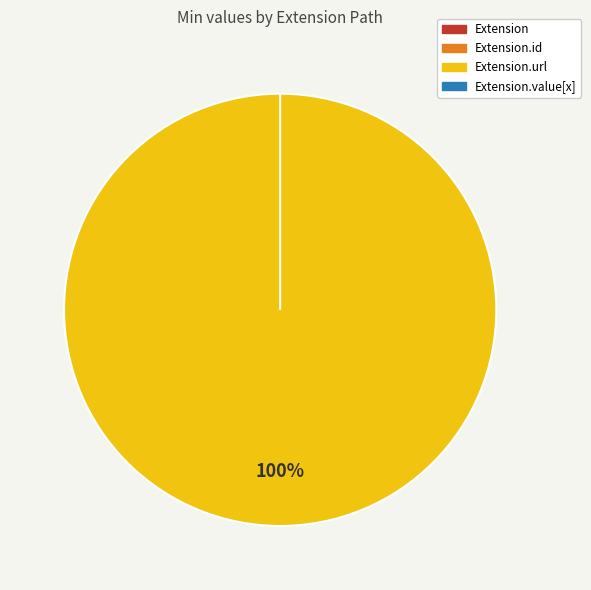

Combined, do Extension.value[x] and Extension.id account for over 50%?

No